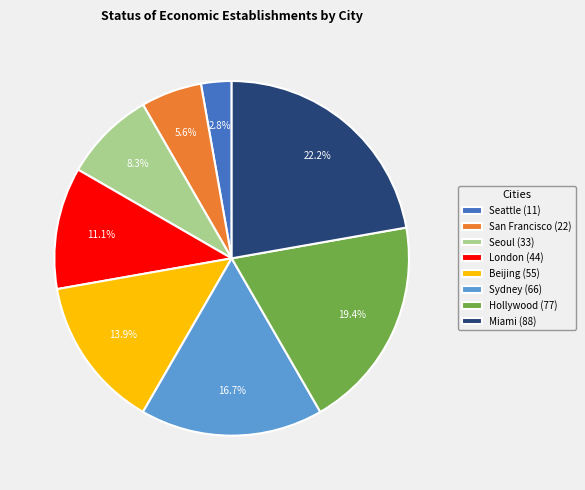

Approximately how many times larger is the value at Sydney (66) compared to Hollywood (77)?

0.9